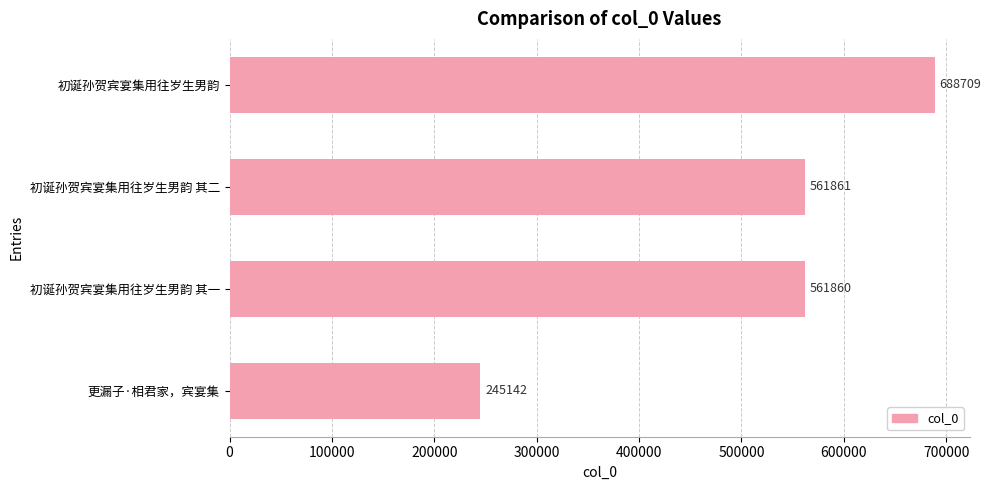

Reading bottom to top, transcribe all the data shown in this chart.

245142	561860	561861	688709